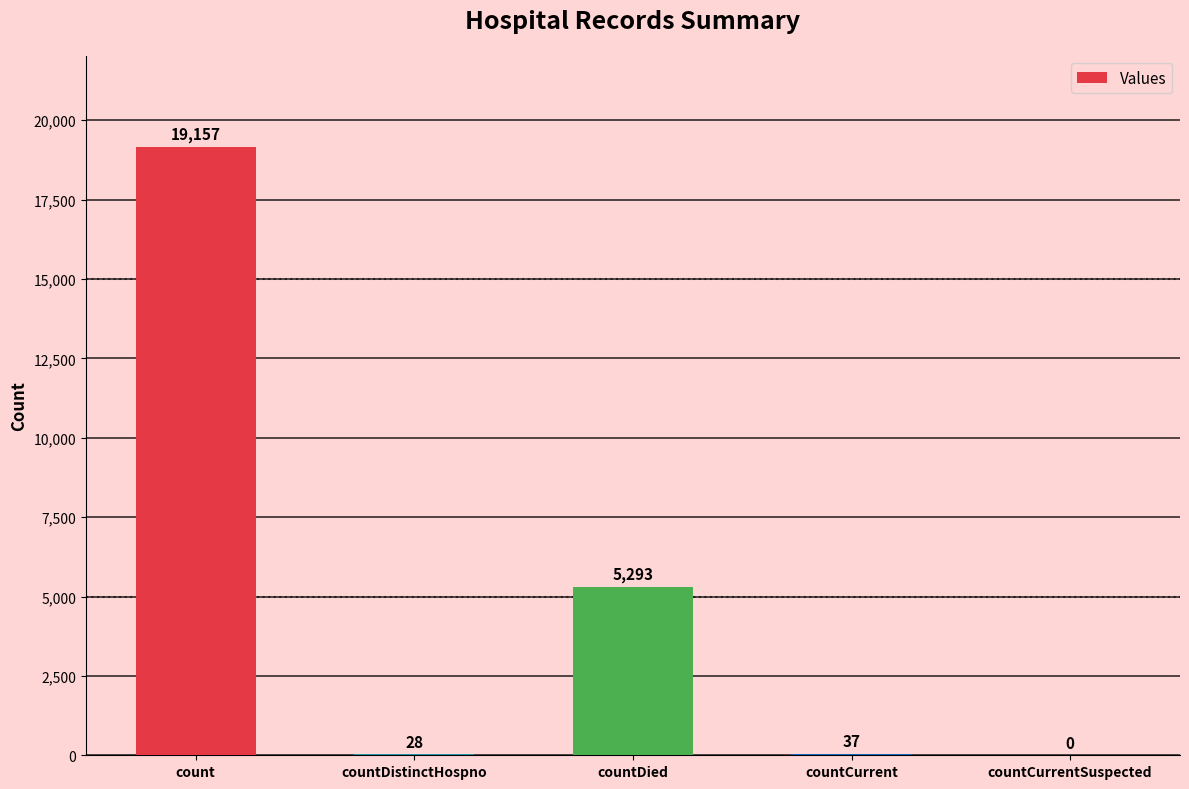

At which label is the value closest to 9578?

countDied